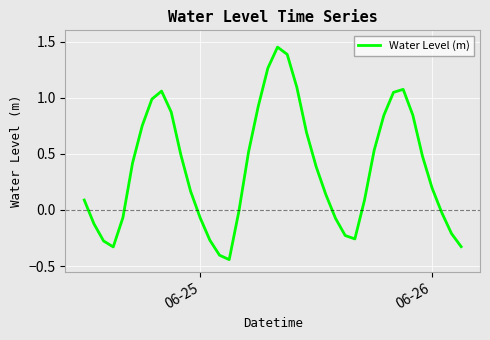

What is the difference between the maximum and minimum values?

1.9